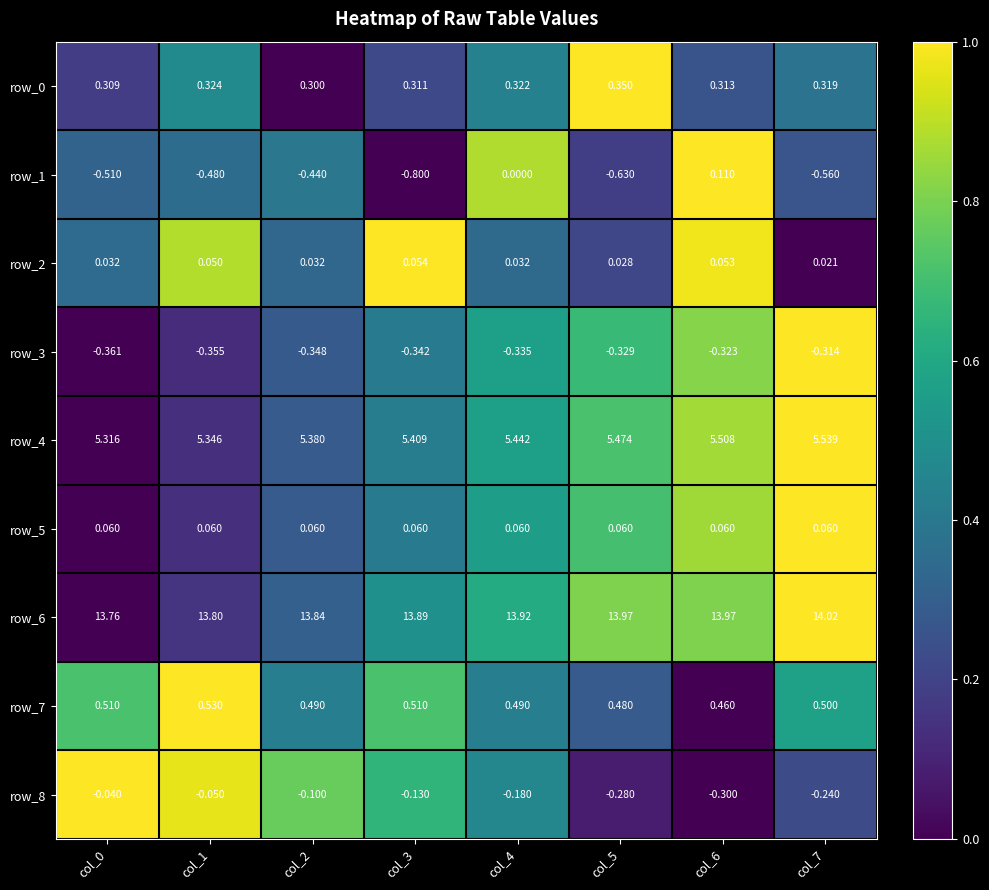

Is the value of row_2 at col_7 greater than the value of row_5 at col_6?

No